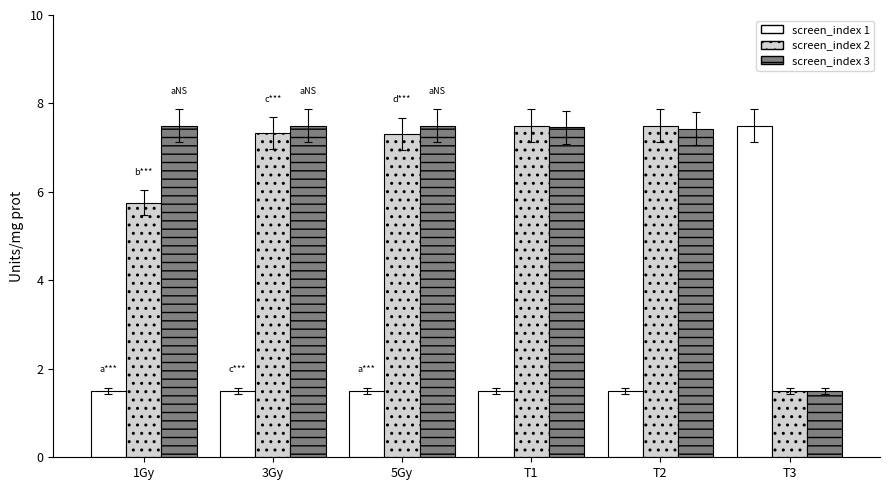

What is the difference between the maximum and minimum values in the screen_index 2 series?

6.0